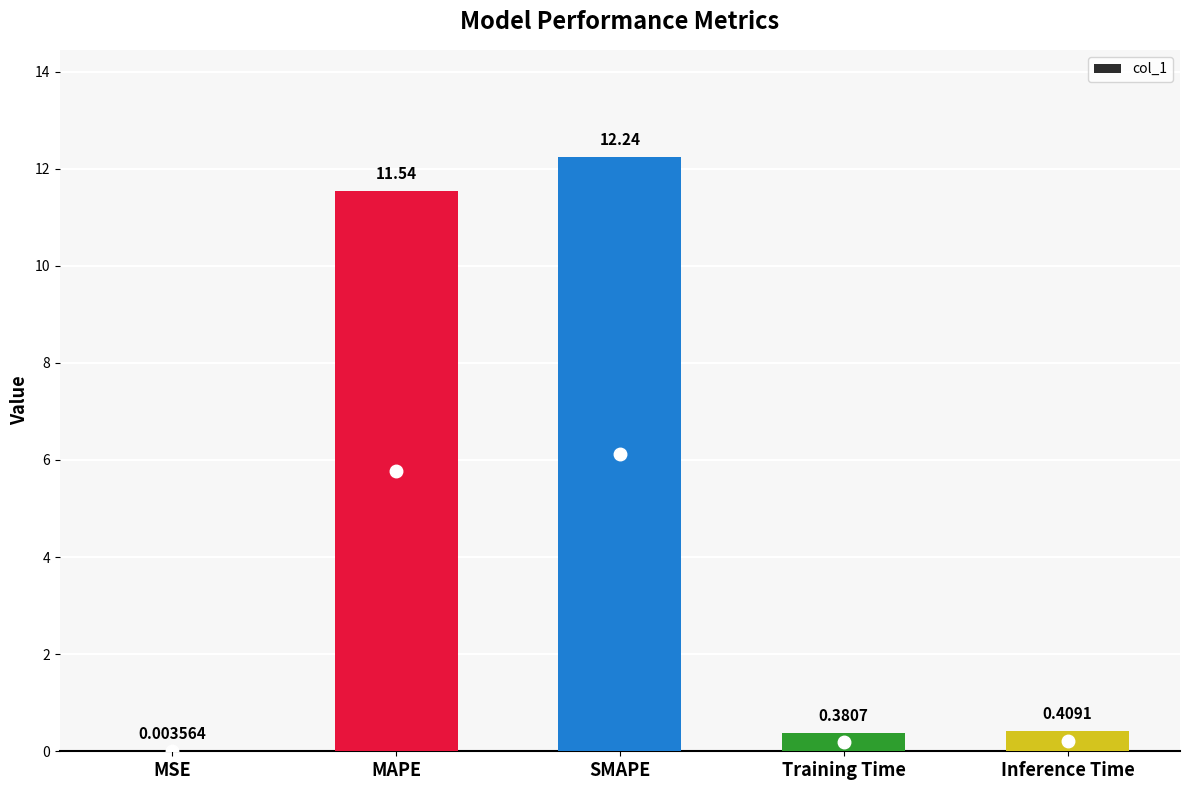

What is the sum of all values?

24.6